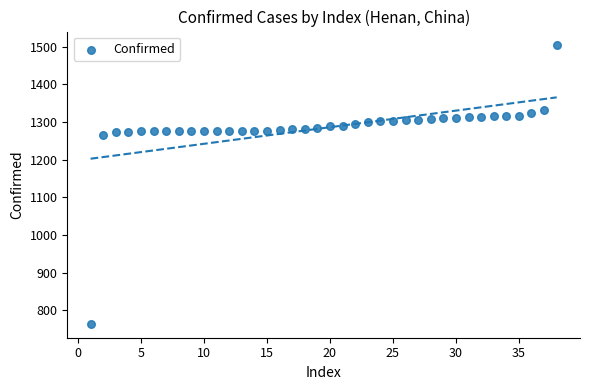

What is the range of X values (max minus min)?

37